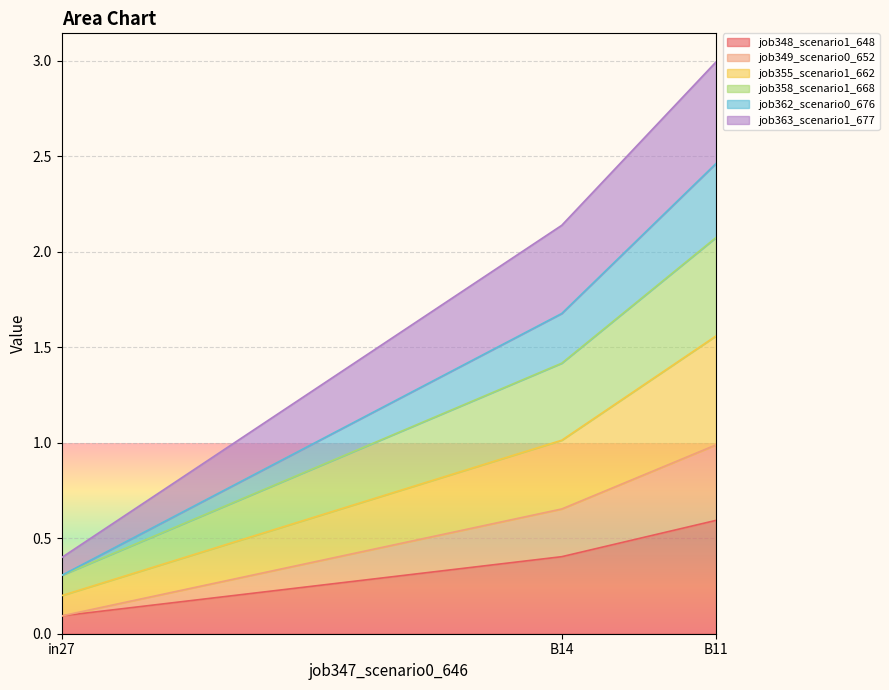

Which category has the highest value across all series?

B11